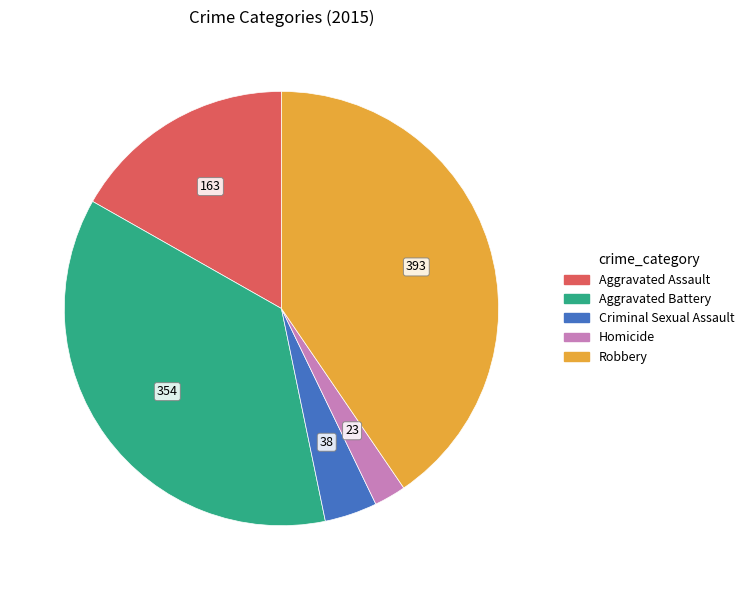

Which has a higher value, Homicide or Robbery?

Robbery